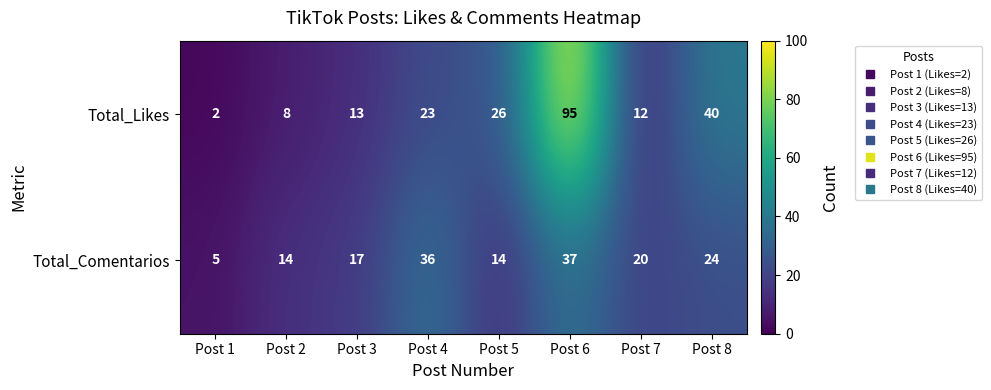

At which category does the chart reach its minimum across all series?

Post 1